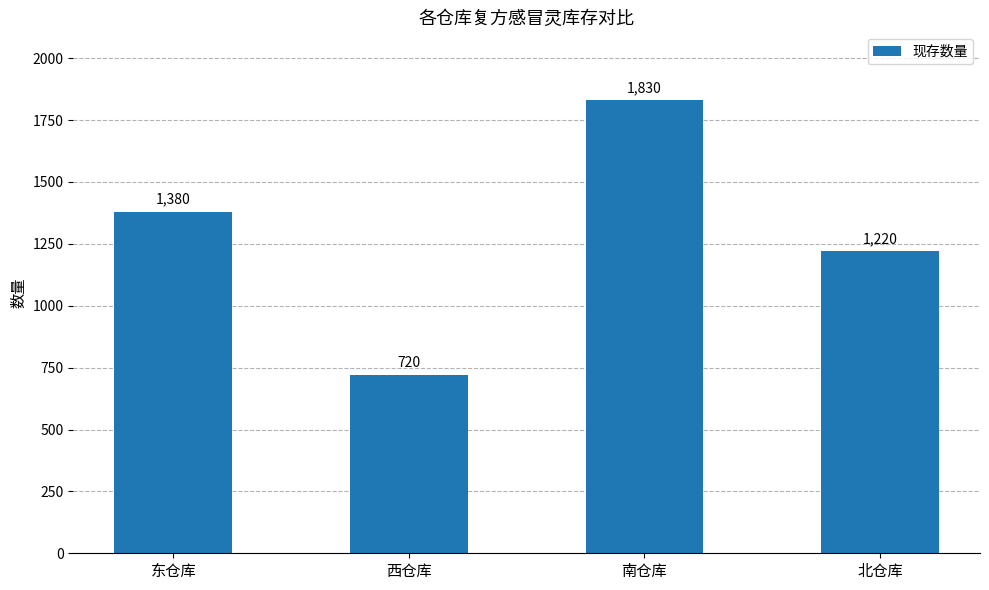

True or false: the data shows 1830 at 南仓库.

True